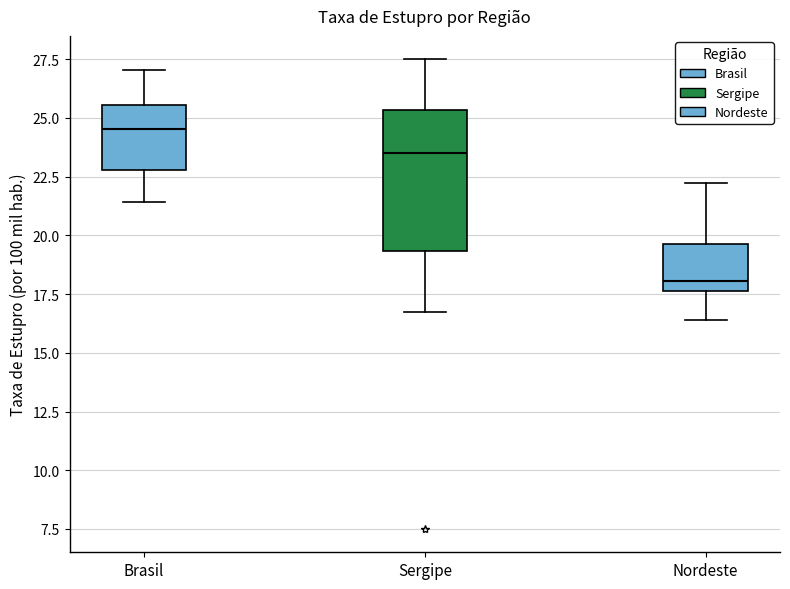

Reading left to right, transcribe this box plot: for each box, give where its median line is, the range the box spans, and where its two whiskers end, as read against the y-axis. The values are not printed on the chart, so give them approximately, as read against the axis.

Brasil: median 24.5, box 23.0 to 25.5, whiskers 21.5 to 27.0
Sergipe: median 23.5, box 19.5 to 25.5, whiskers 16.5 to 27.5
Nordeste: median 18.0, box 17.5 to 19.5, whiskers 16.5 to 22.0